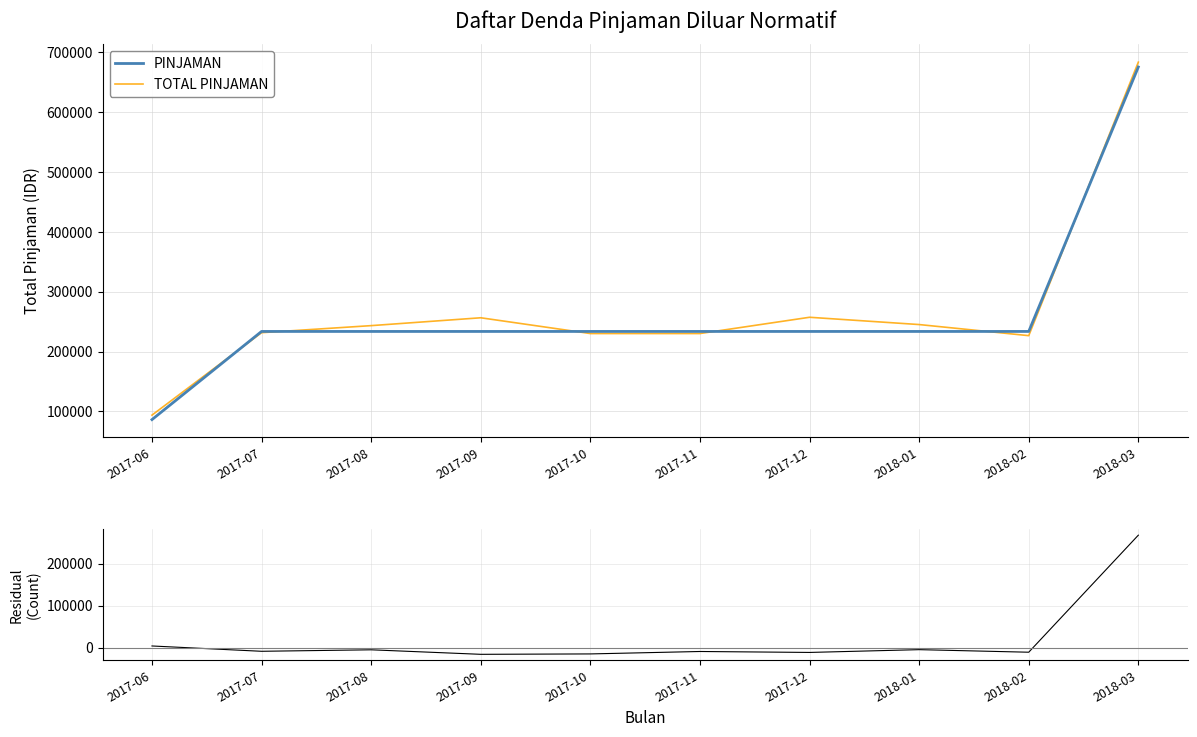

Which series changed the most between 2017-08 and 2018-03?

PINJAMAN